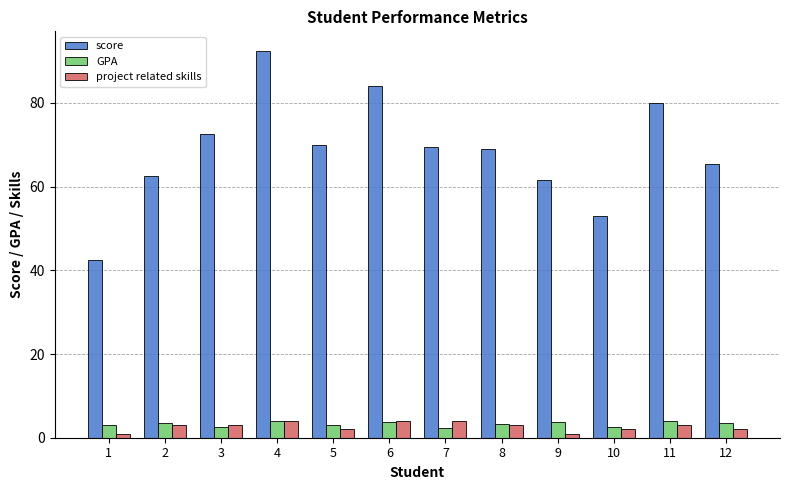

The value of project related skills at 10 is 2.0. True or false?

True